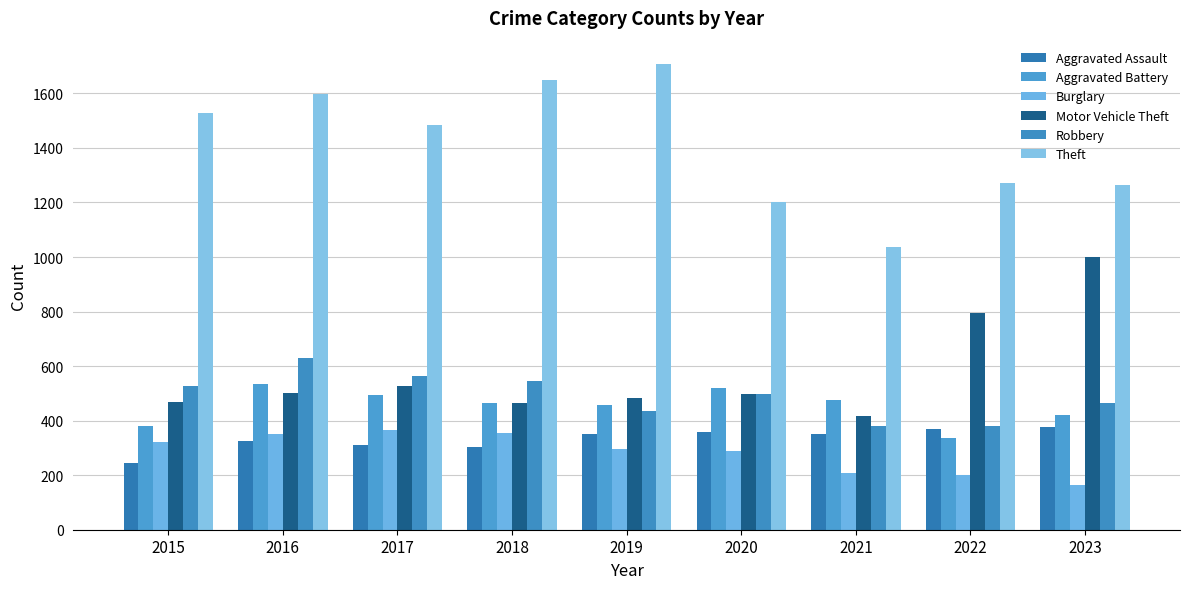

What is the highest value of the Robbery series?

630